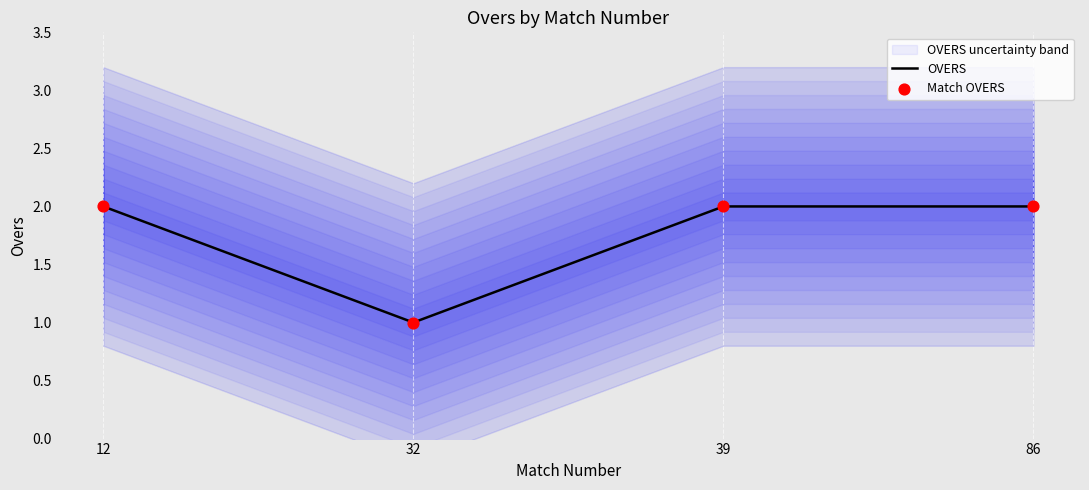

Which series has the largest total across all categories?

OVERS